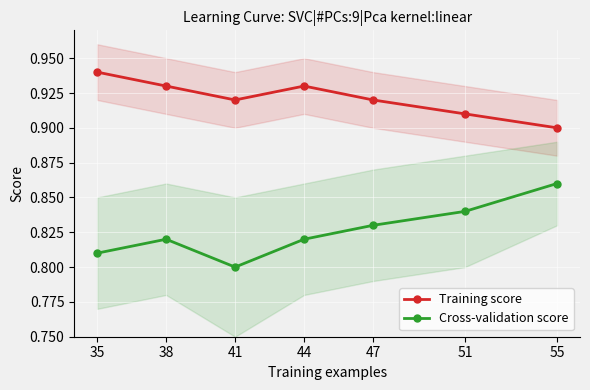

What is the value of the Training score point at the 5th from the left?

0.9